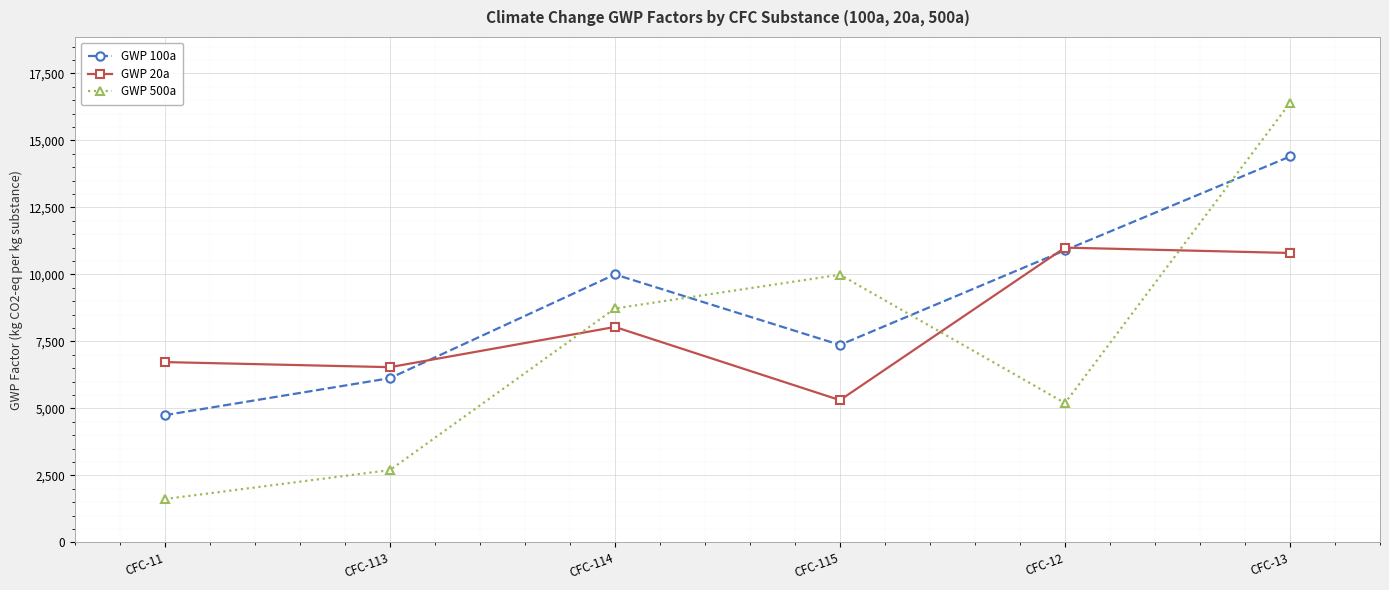

How many values in the GWP 100a series are below 10000?

3